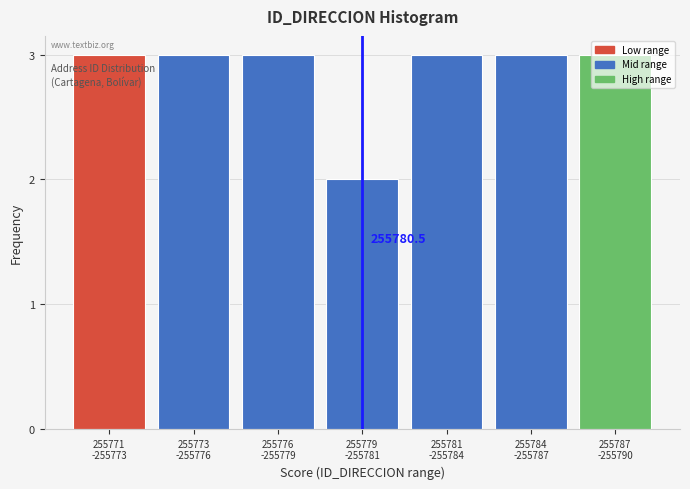

What is the greatest value displayed?

3